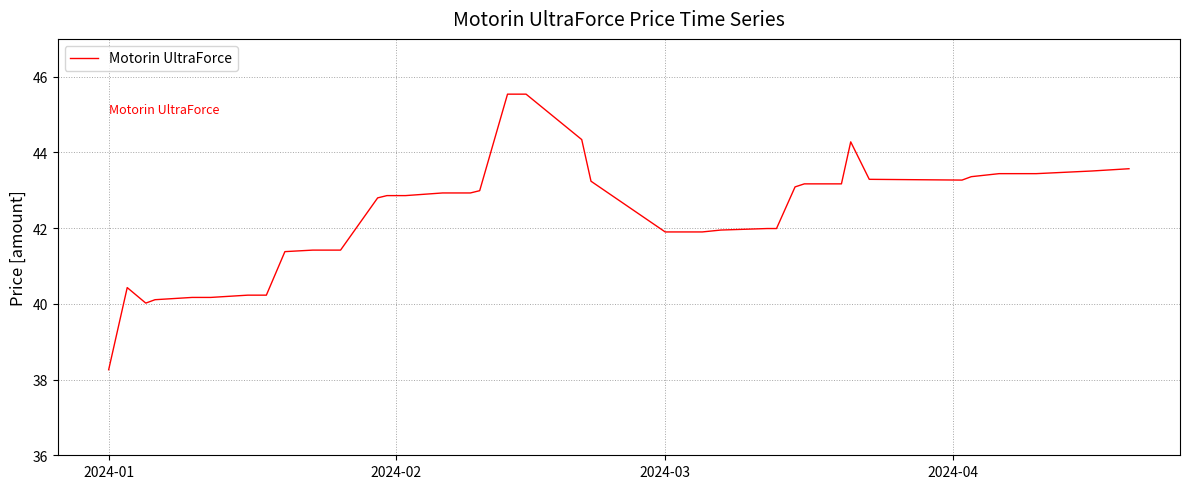

What is the maximum value shown in the chart?

45.5